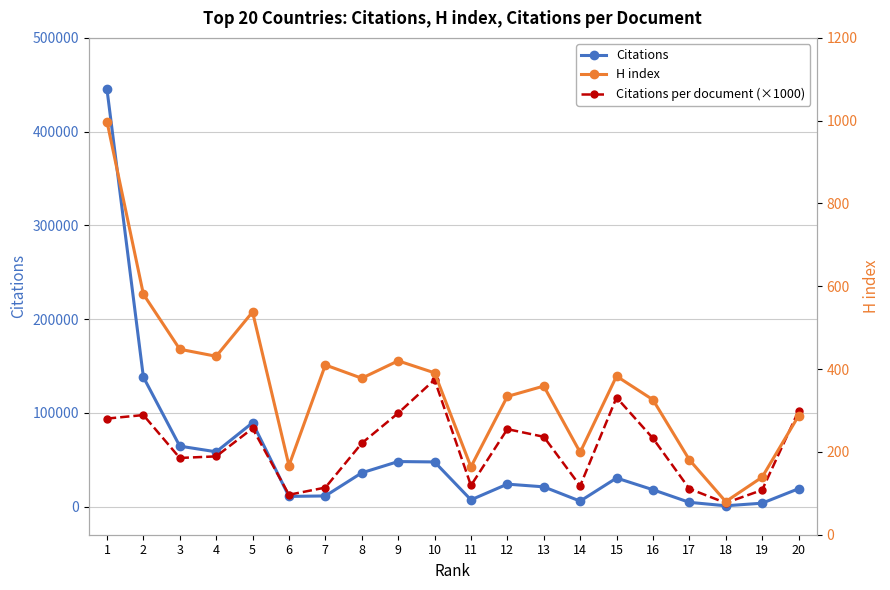

What is the value of the Citations point at the 2nd from the left?

138194